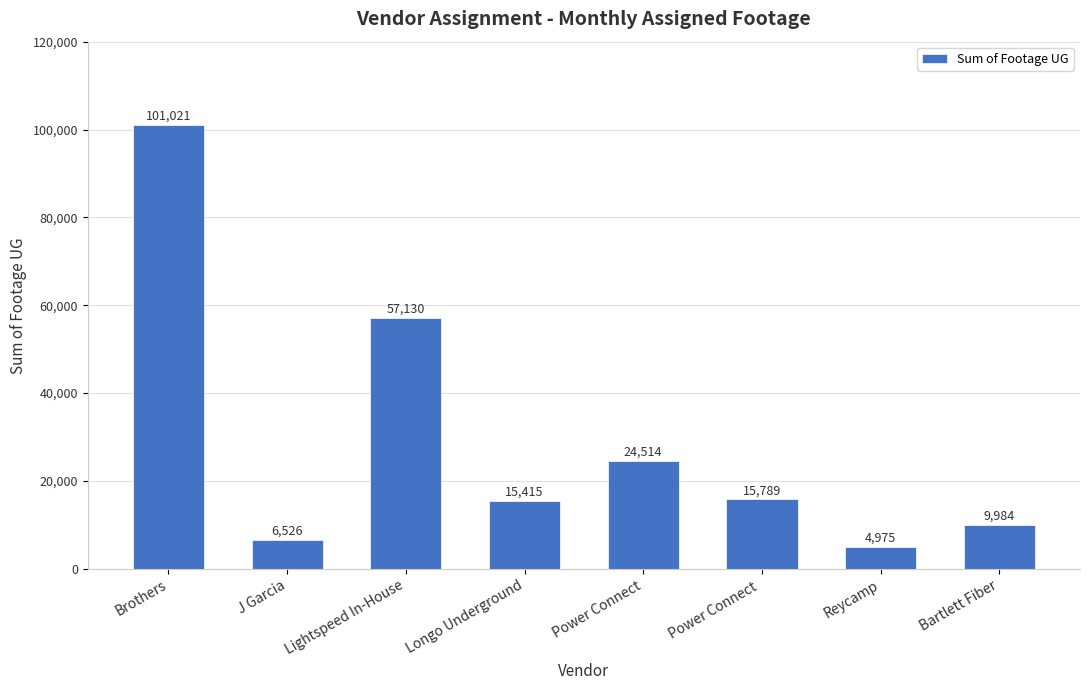

Reading right to left, what are all the values shown in this chart?

Bartlett Fiber=9984	Reycamp=4975	Power Connect =15789	Power Connect=24514	Longo Underground=15415	Lightspeed In-House=57130	J Garcia=6526	Brothers=101021